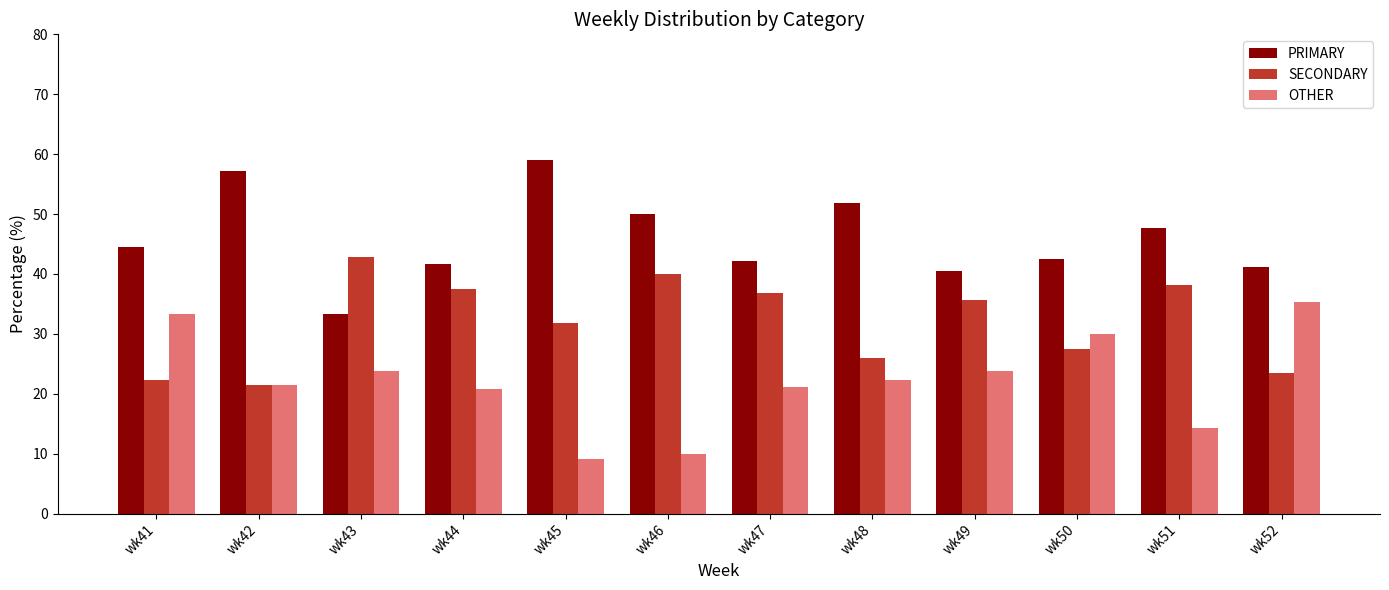

At wk45, list the series in order from smallest to largest.

OTHER, SECONDARY, PRIMARY